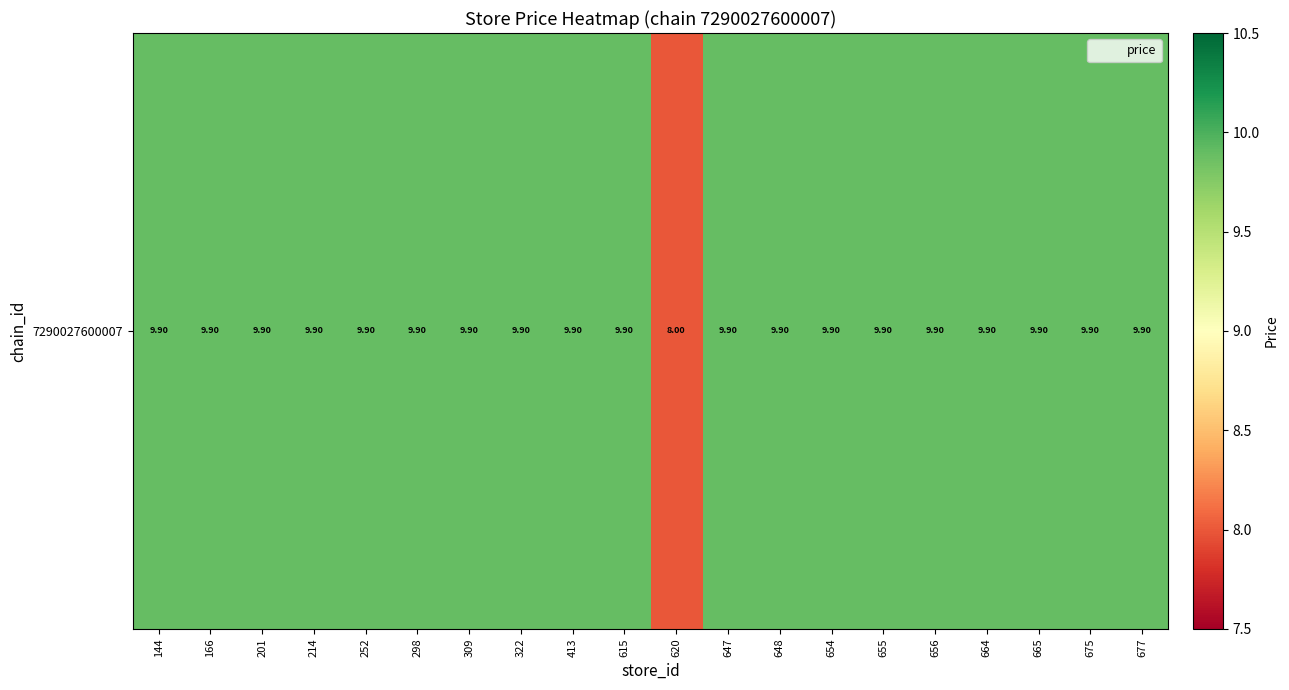

Reading right to left, transcribe all the data shown in this chart.

9.9	9.9	9.9	9.9	9.9	9.9	9.9	9.9	9.9	8.0	9.9	9.9	9.9	9.9	9.9	9.9	9.9	9.9	9.9	9.9